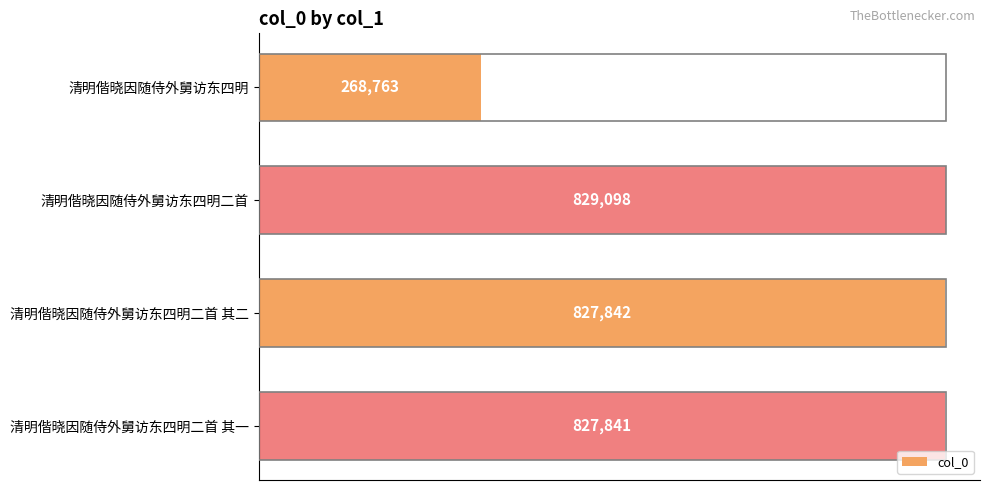

What is the difference between the second highest and second lowest values?

1